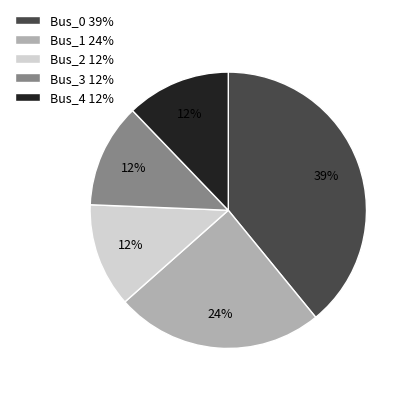

Between Bus_4 12% and Bus_1 24%, which is larger?

Bus_1 24%